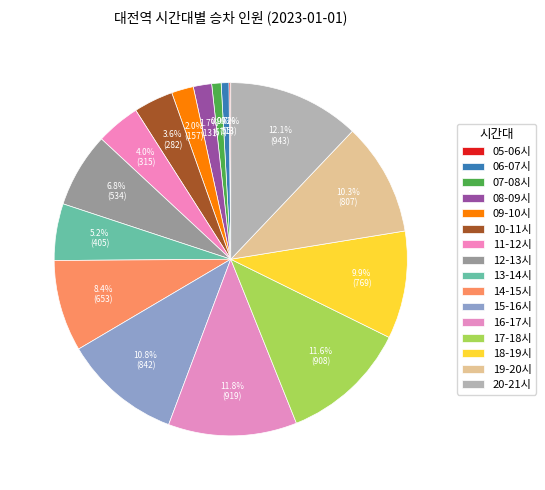

Which has a higher value, 09-10시 or 12-13시?

12-13시